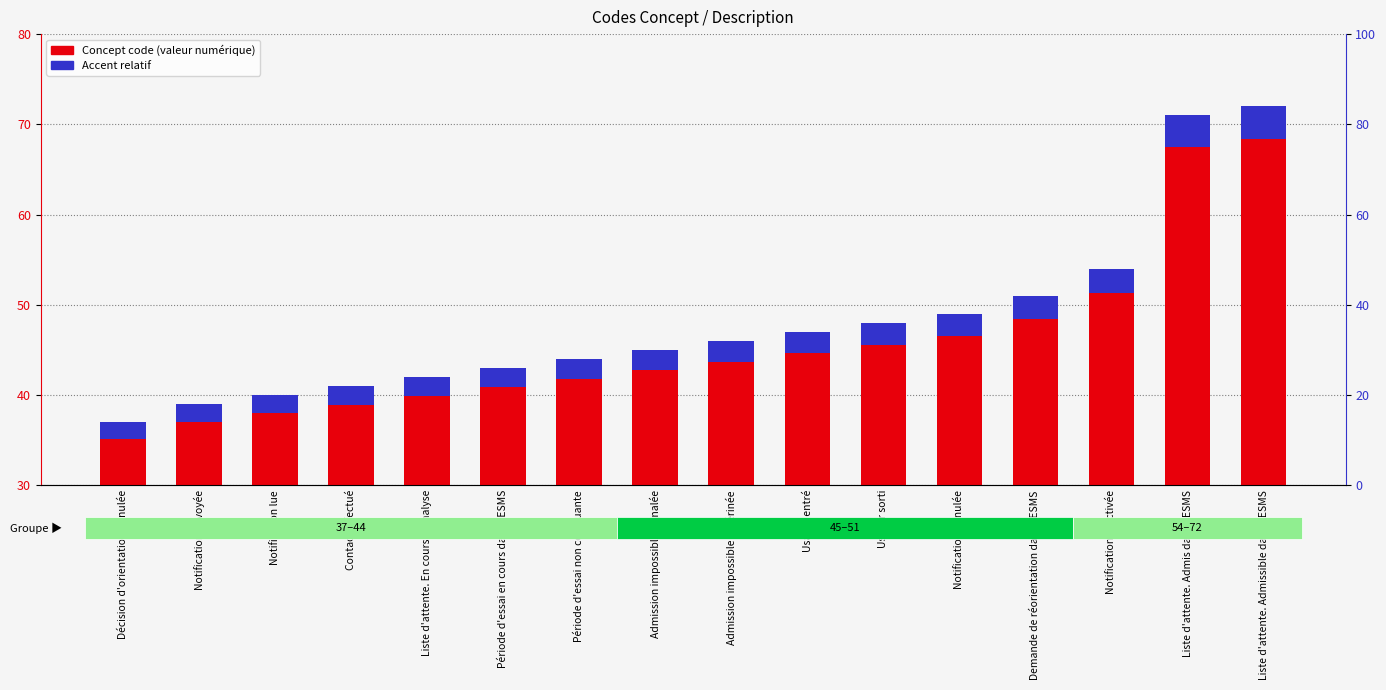

What is the sum of all Concept code values?

769.0